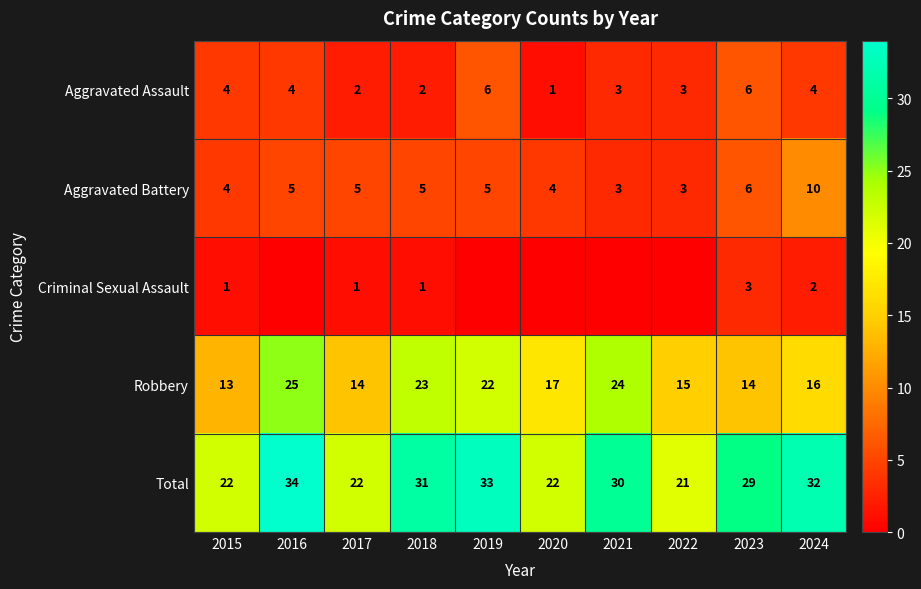

How many Aggravated Assault values are between 2 and 4?

7